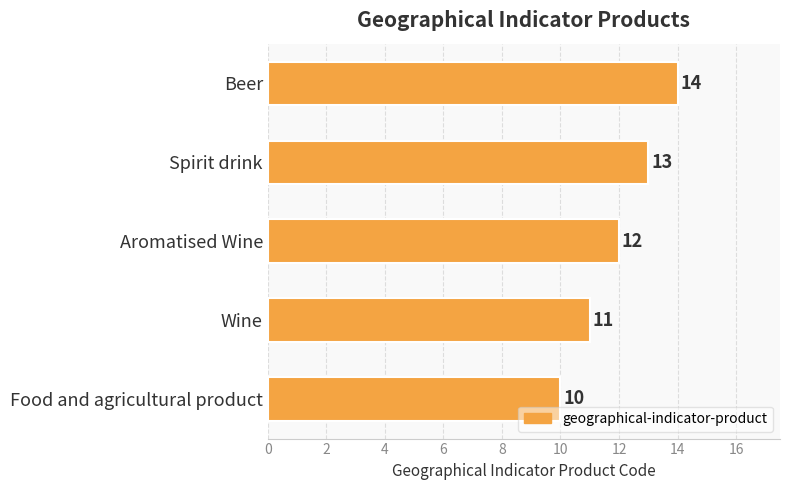

Reading top to bottom, what are all the values shown in this chart?

14	13	12	11	10